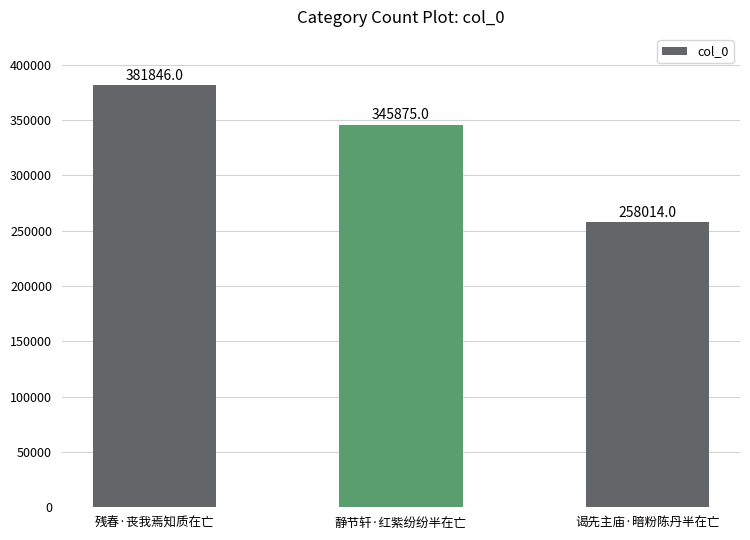

The chart shows a value of 258014 at 谒先主庙·暗粉陈丹半在亡. True or false?

True